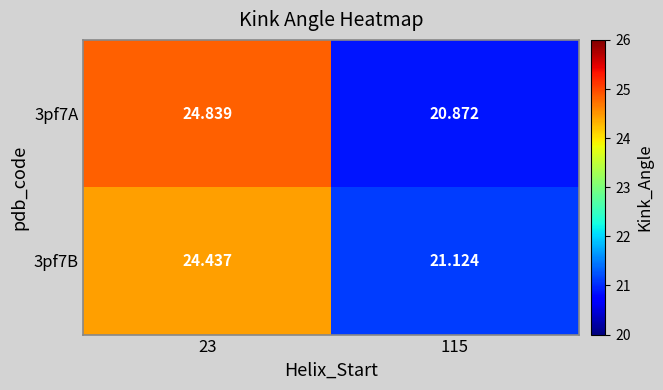

How many distinct data groups are displayed?

2